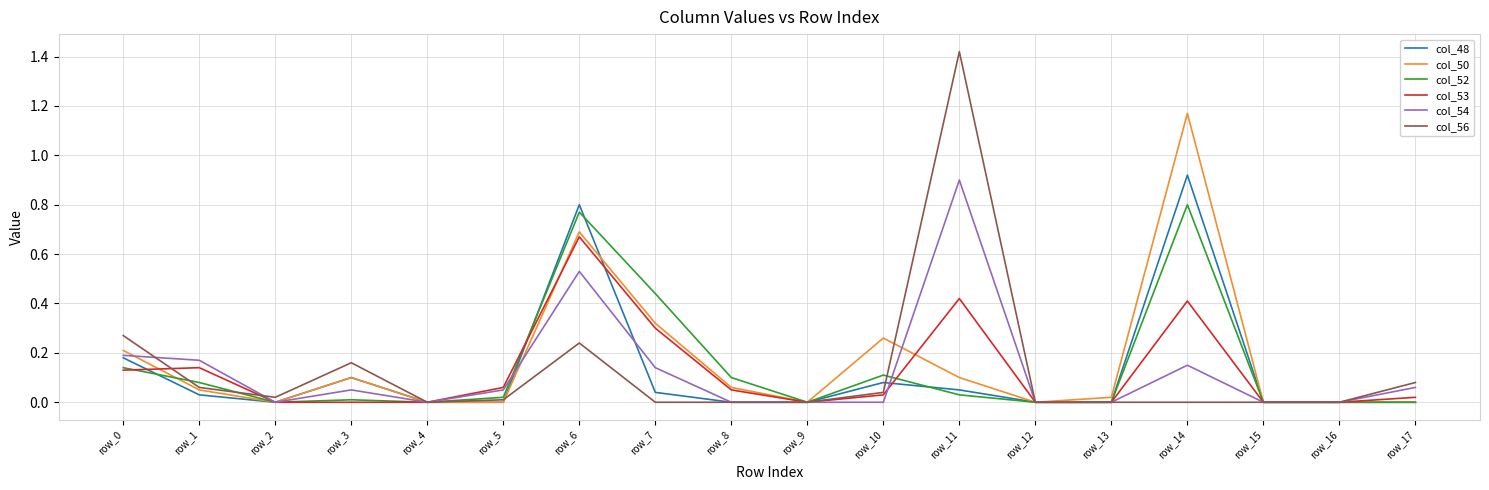

At which category is the sum across all series the highest?

row_6